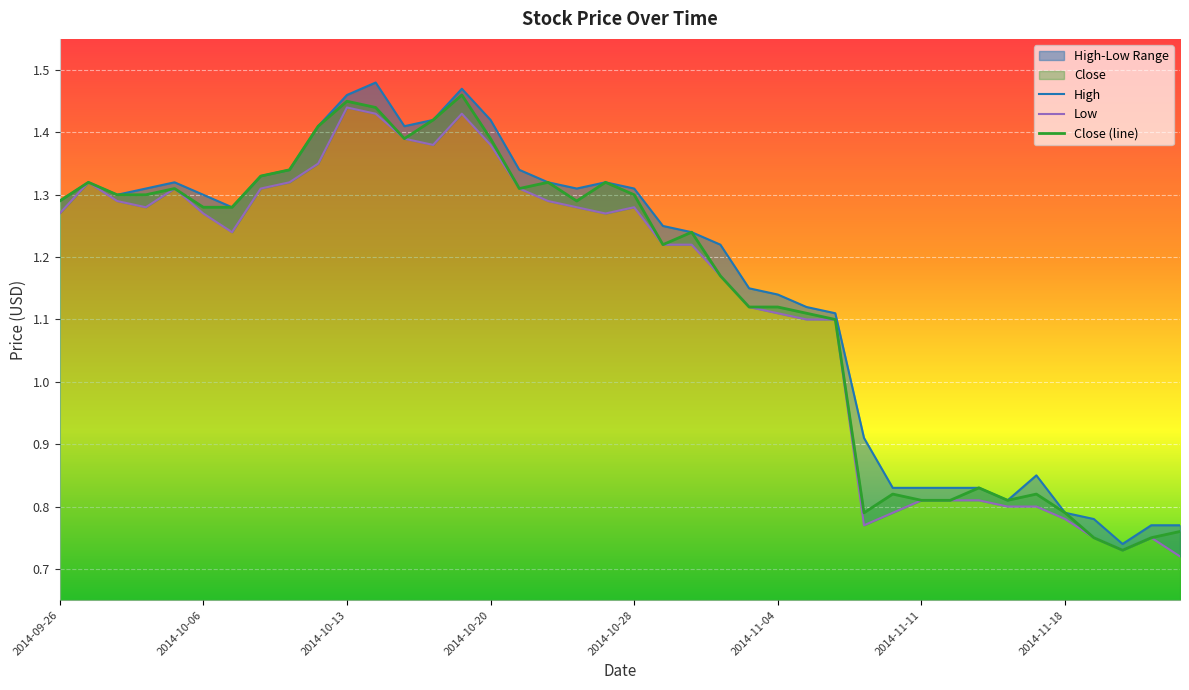

Which has a higher value, 2014-10-15 or 2014-10-14?

2014-10-14